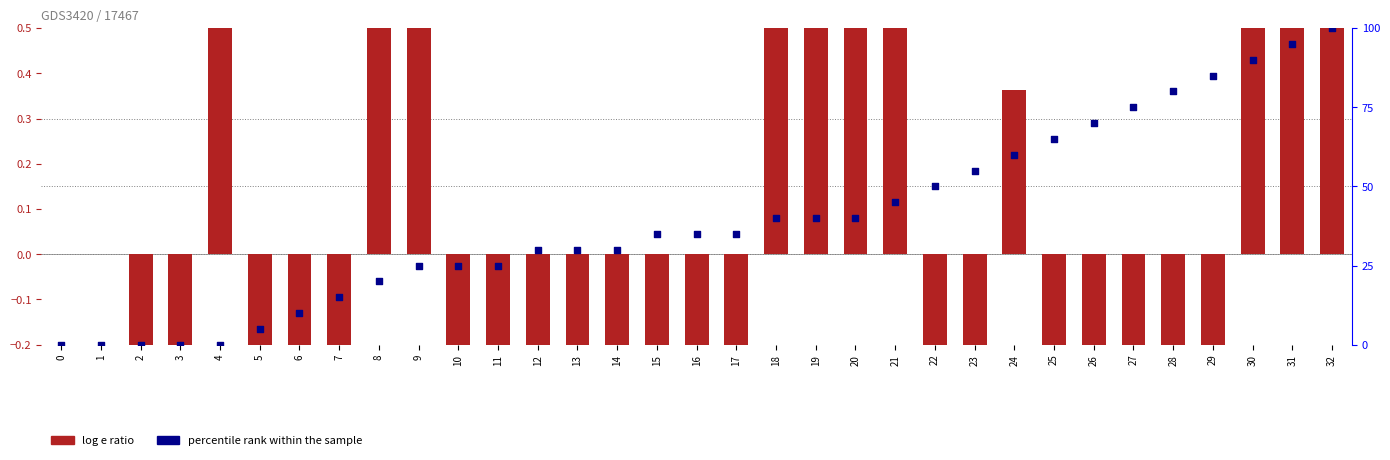

Which series contains the lowest Y value?

log e ratio